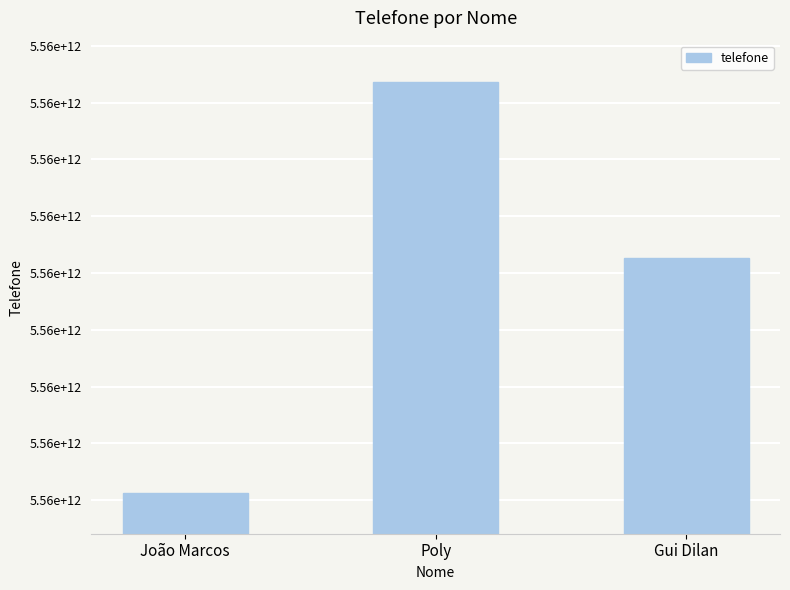

Reading left to right, transcribe all the data shown in this chart.

5561984268048	5561998731116	5561992519568